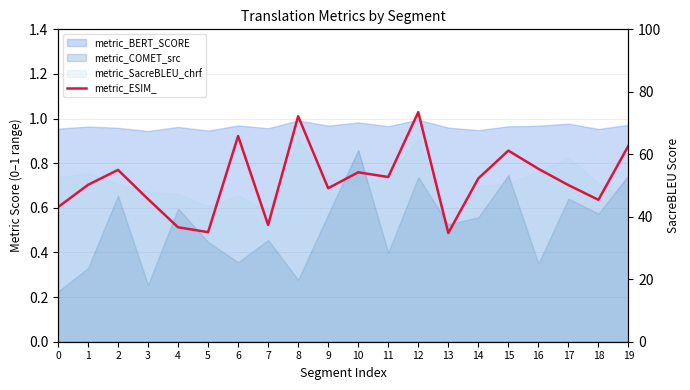

True or false: the data has more than 0 interior local peaks.

True